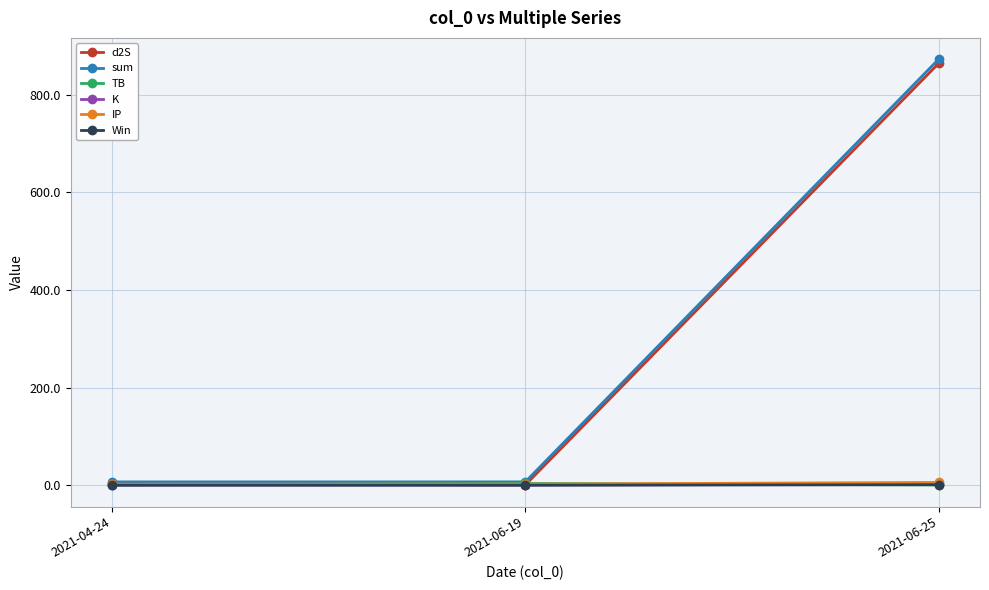

Which category has the highest value in the d2S series?

2021-06-25